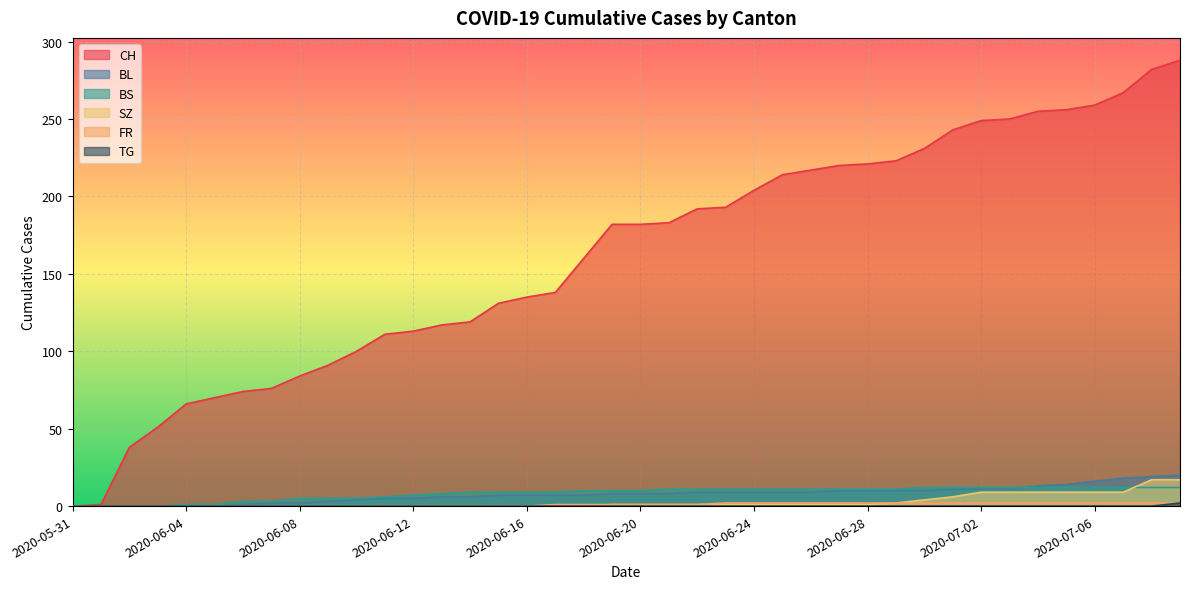

At which category does the chart reach its minimum across all series?

2020-05-31